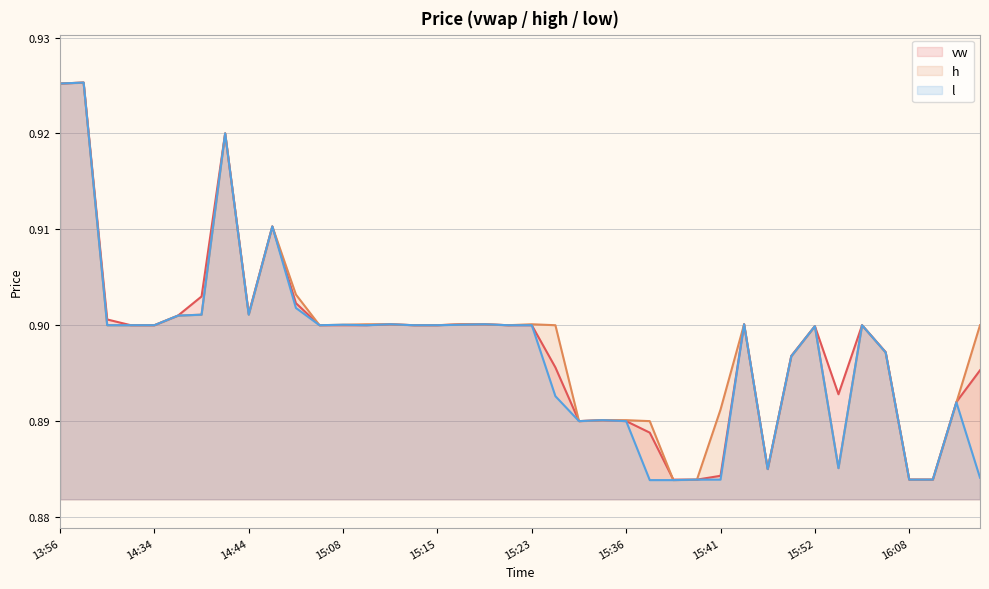

Is it true that h equals 1.4 at 14:44?

False